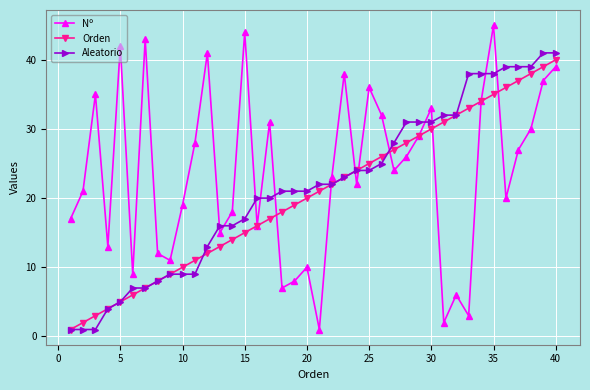

What is the greatest value displayed?

45